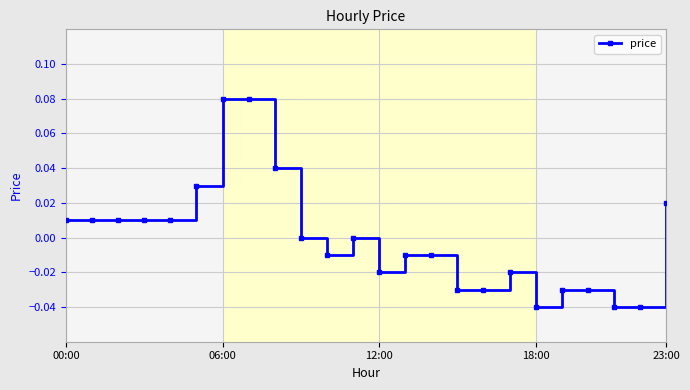

Count the number of categories in the chart.

24